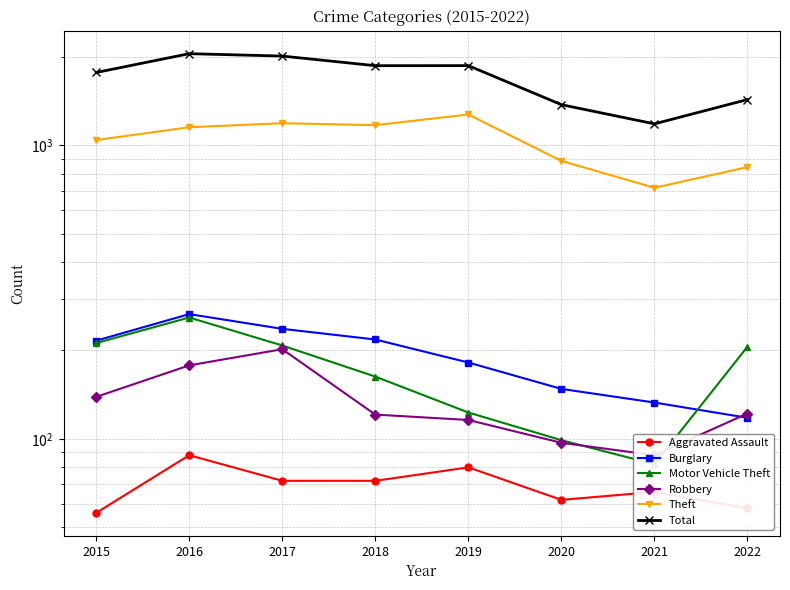

Reading left to right, what are all the values shown in this chart?

Aggravated Assault: 2015=56	2016=88	2017=72	2018=72	2019=80	2020=62	2021=66	2022=58
Burglary: 2015=216	2016=266	2017=237	2018=218	2019=182	2020=148	2021=133	2022=118
Motor Vehicle Theft: 2015=212	2016=259	2017=208	2018=163	2019=123	2020=99	2021=82	2022=206
Robbery: 2015=139	2016=178	2017=202	2018=121	2019=116	2020=97	2021=88	2022=122
Theft: 2015=1041	2016=1151	2017=1188	2018=1170	2019=1272	2020=884	2021=716	2022=842
Total: 2015=1768	2016=2049	2017=2011	2018=1865	2019=1866	2020=1374	2021=1182	2022=1430